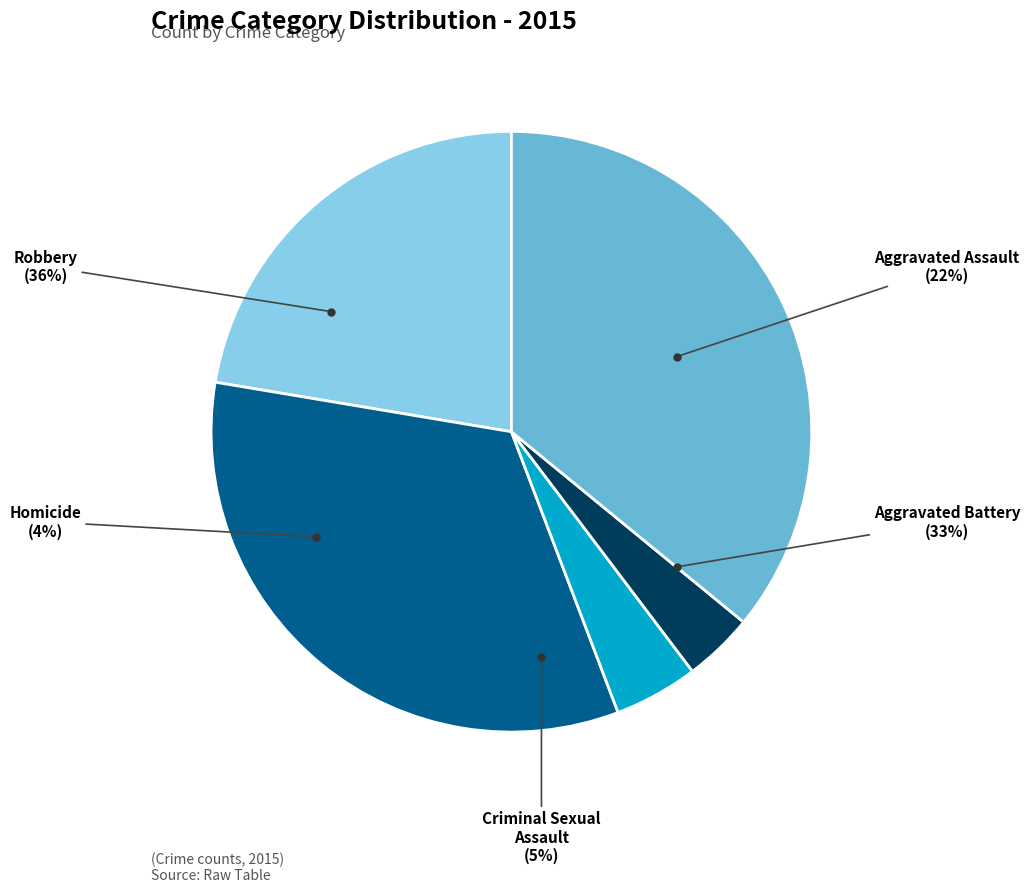

To the nearest percent, what portion does Robbery represent?

36%